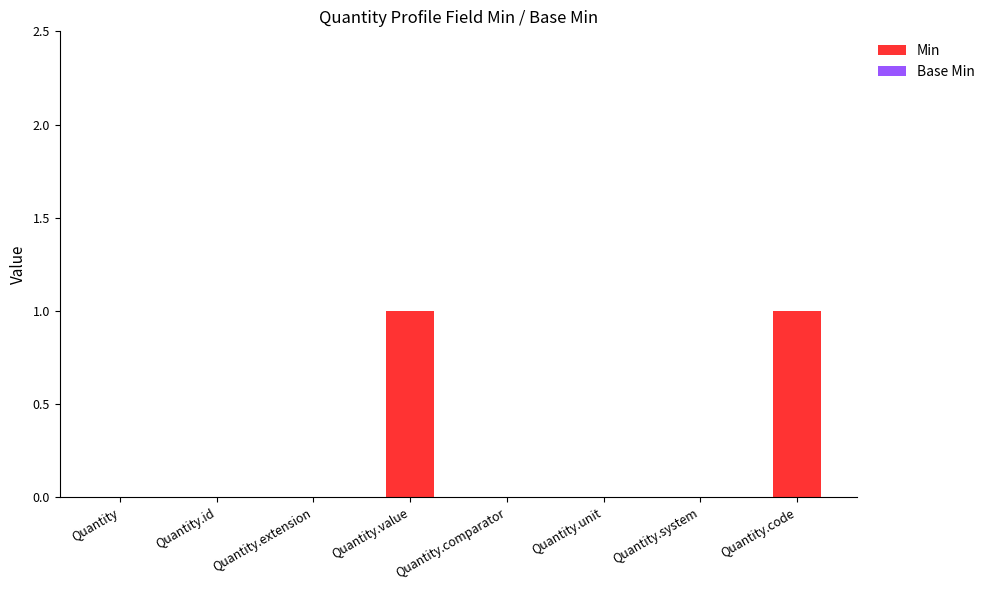

Which has a higher value, Quantity.unit or Quantity.value?

Quantity.value